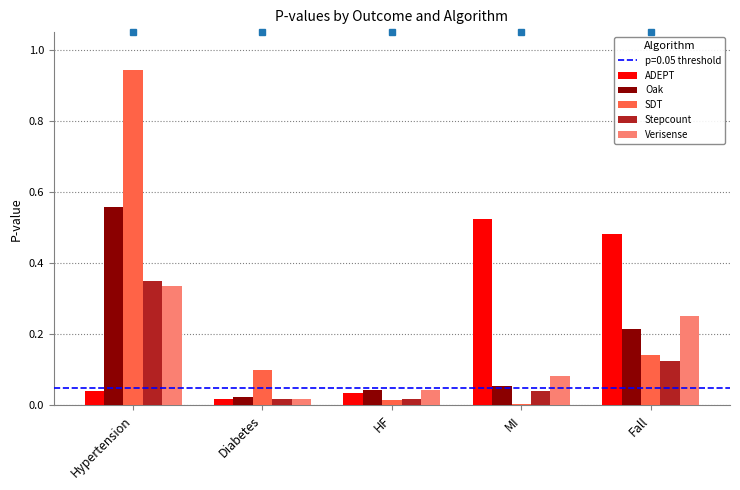

Which label corresponds to the largest value in the chart?

Hypertension